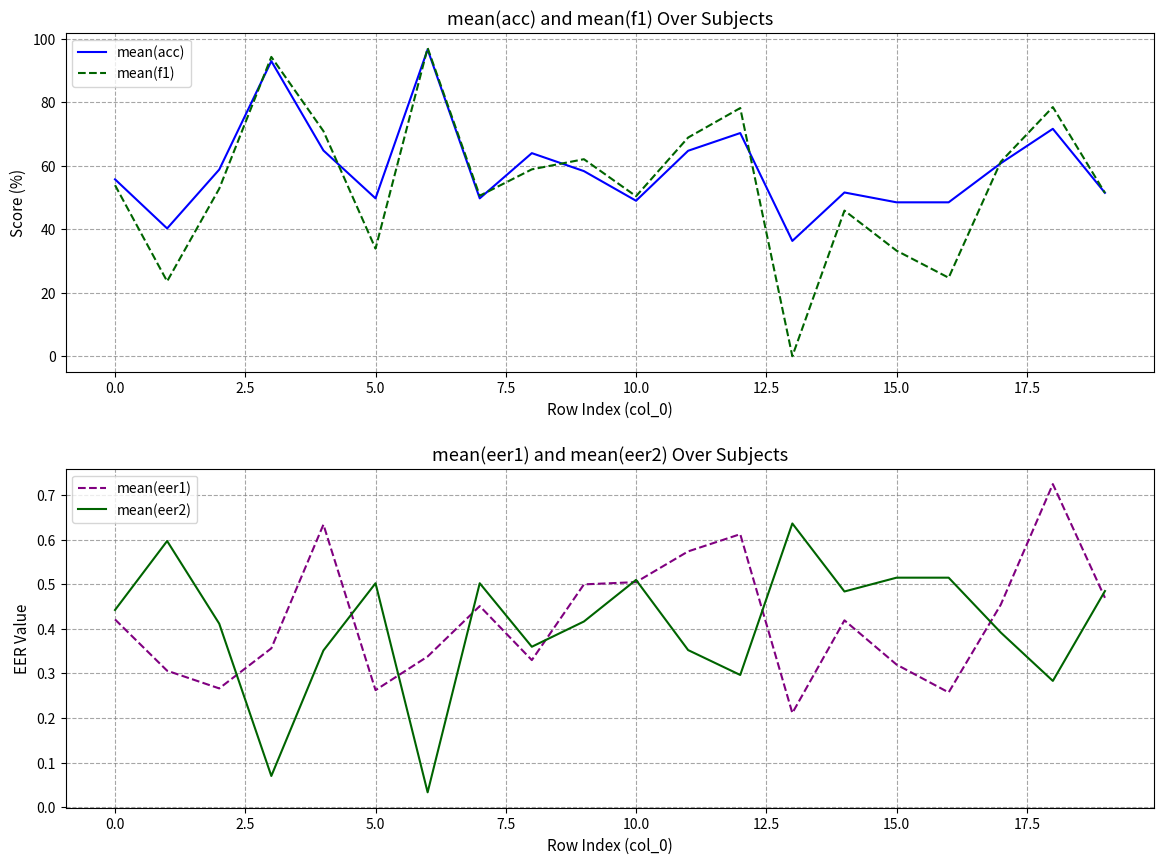

How many distinct data groups are displayed?

4